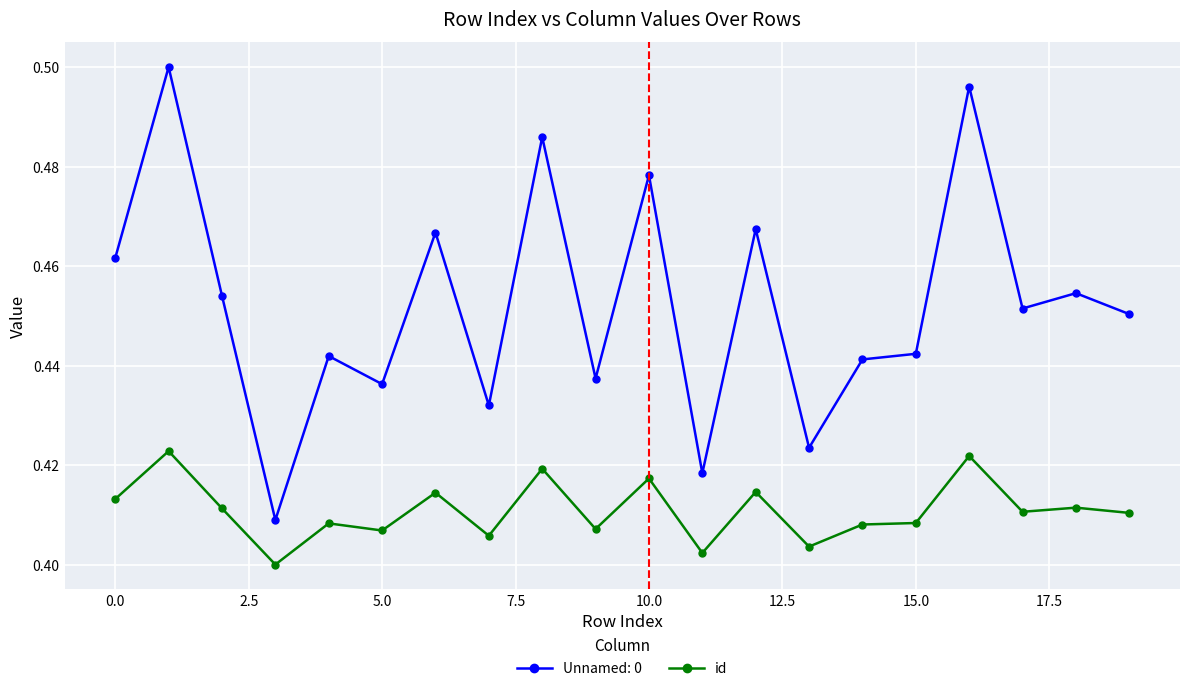

What is the sum of all id values?

8.2